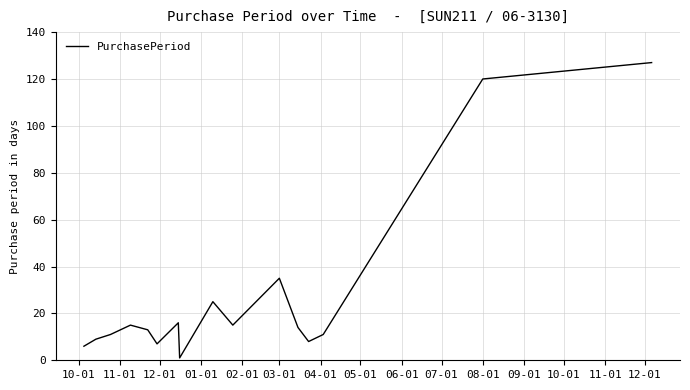

What is the difference between the maximum and minimum values?

126